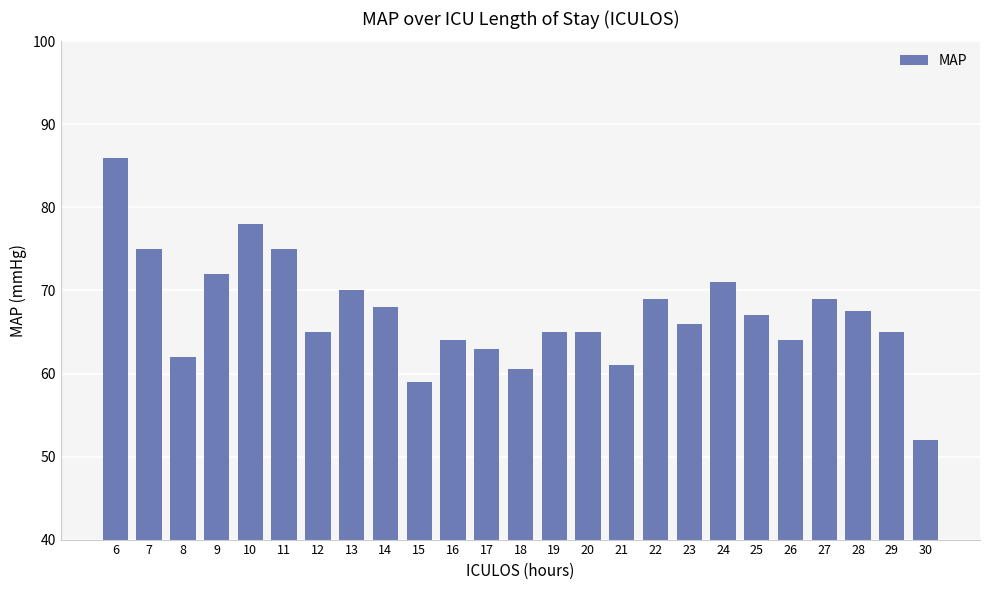

Approximately how many times larger is the value at 25 compared to 18?

1.1